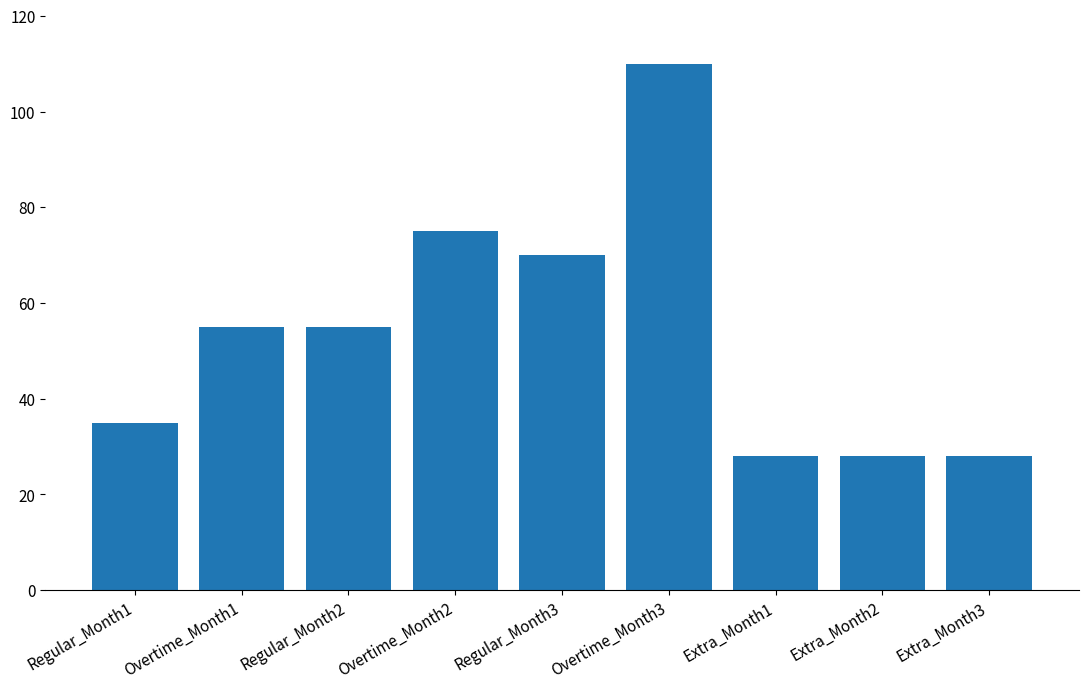

What is the value of the 2nd bar from the left?

55